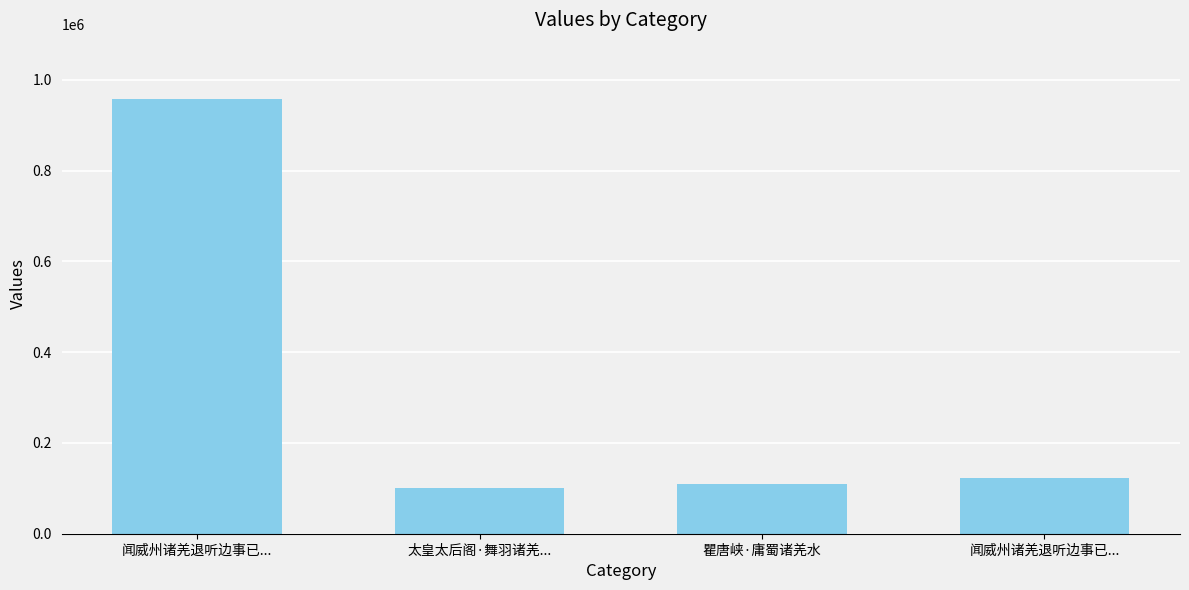

List the labels in order of value, smallest first.

太皇太后阁·舞羽诸羌..., 瞿唐峡·庸蜀诸羌水, 闻威州诸羌退听边事已..., 闻威州诸羌退听边事已...